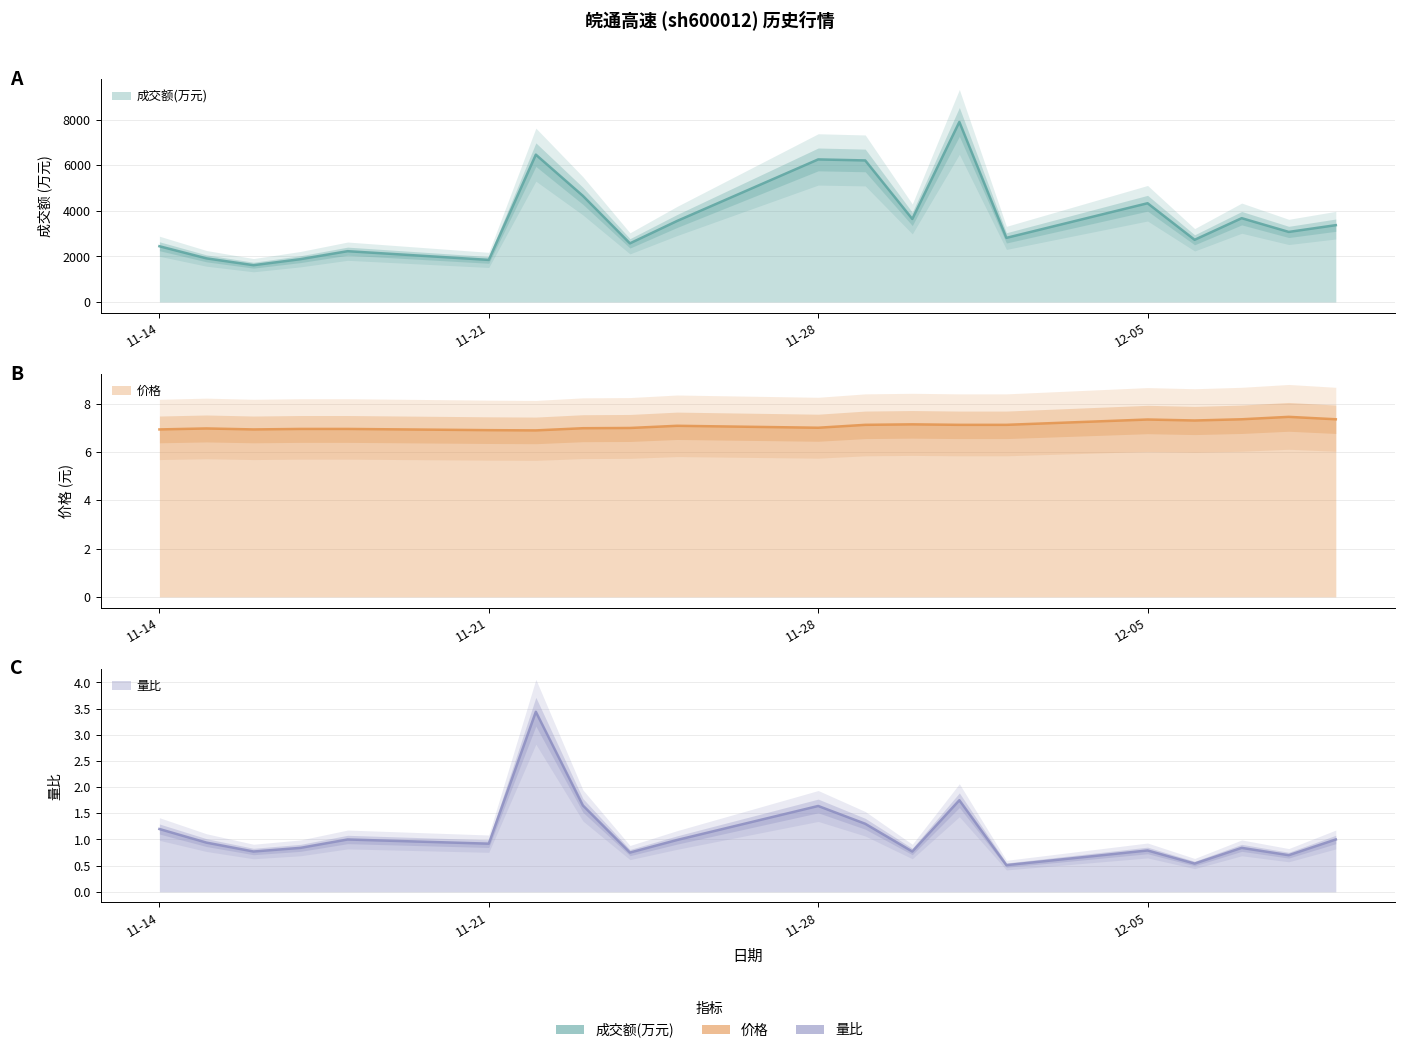

Count the number of categories in the chart.

20